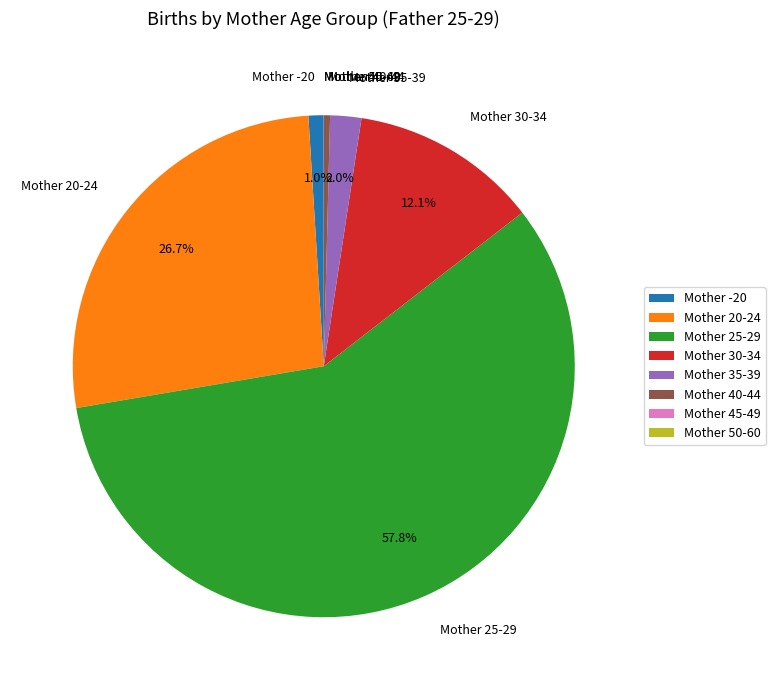

Approximately how many times larger is the value at Mother 20-24 compared to Mother 30-34?

2.2